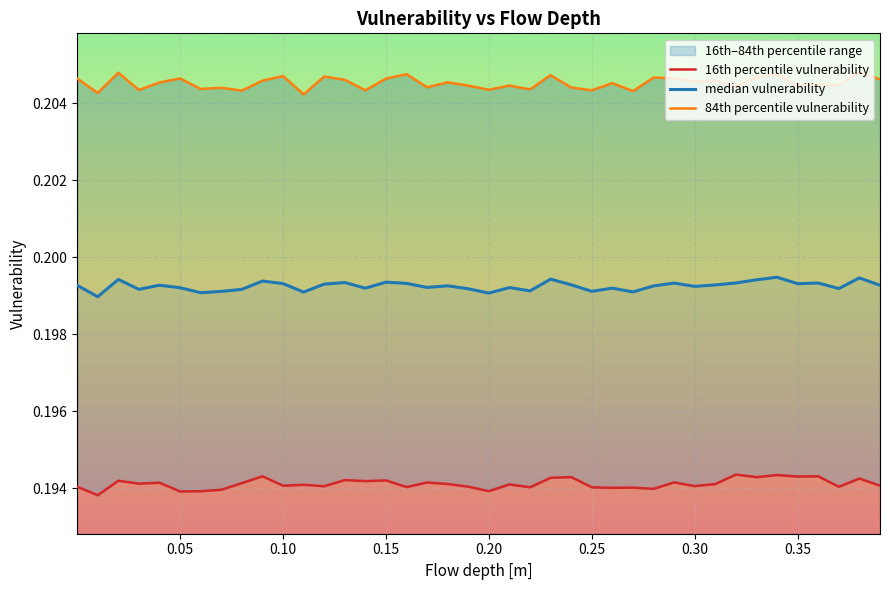

In 16th percentile vulnerability, how many points are higher than both neighbors (excluding endpoints)?

15